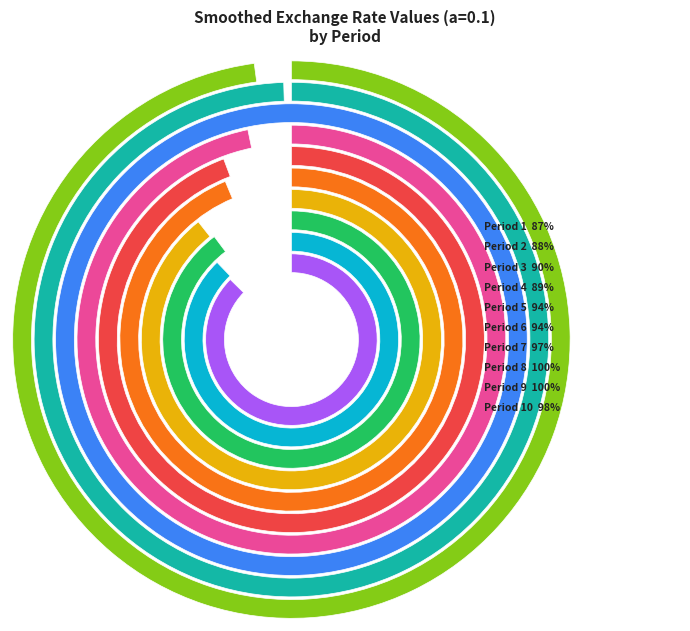

What percentage do 5 and 6 together represent?

20.1%